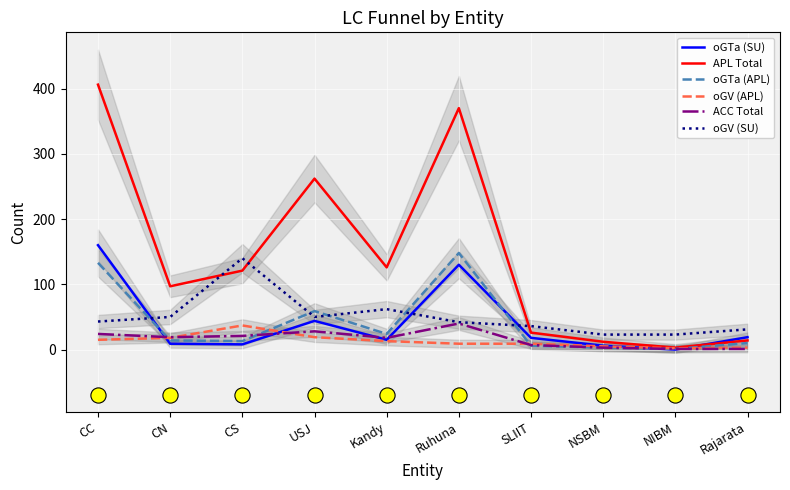

At which category is the sum across all series the highest?

CC